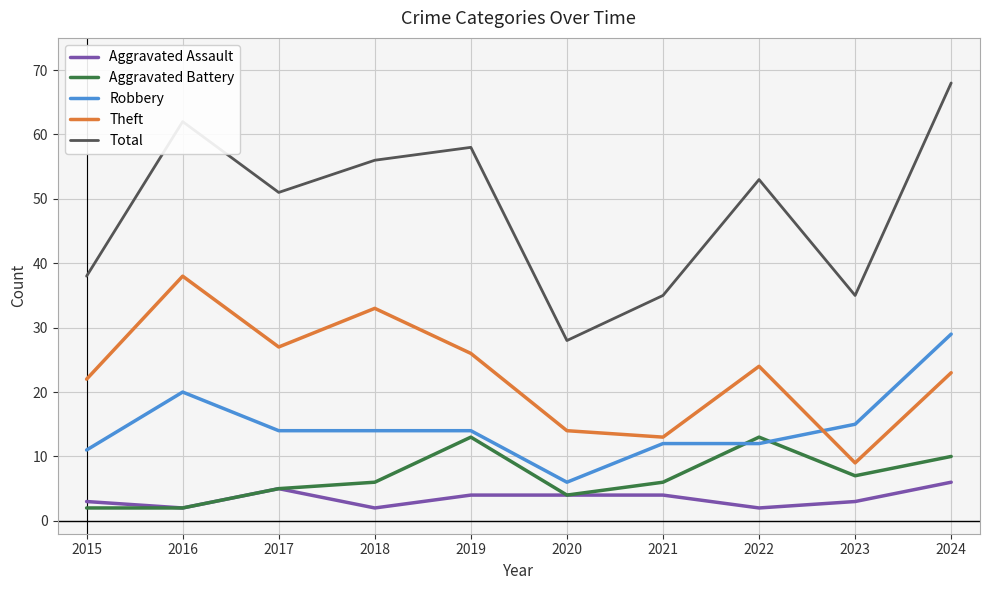

The value of Robbery at 2023 is 8. True or false?

False